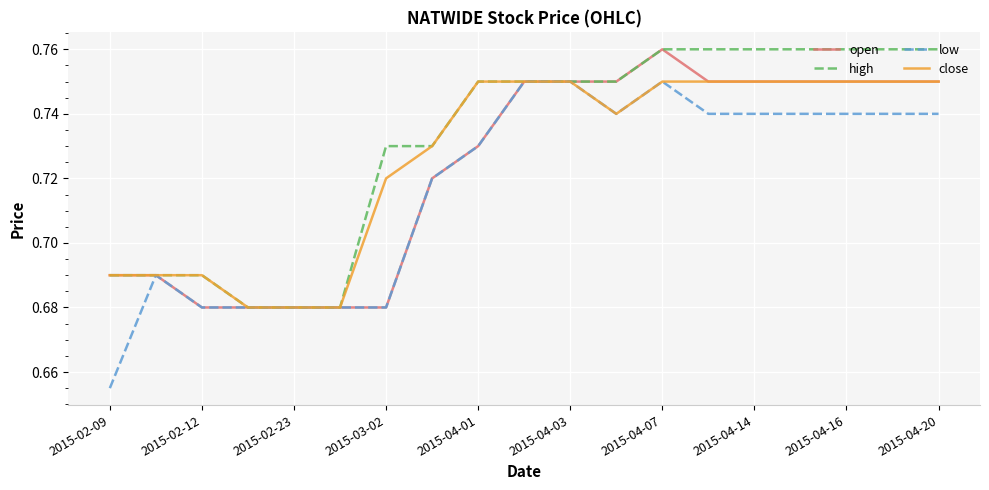

Which series has the largest total across all categories?

high